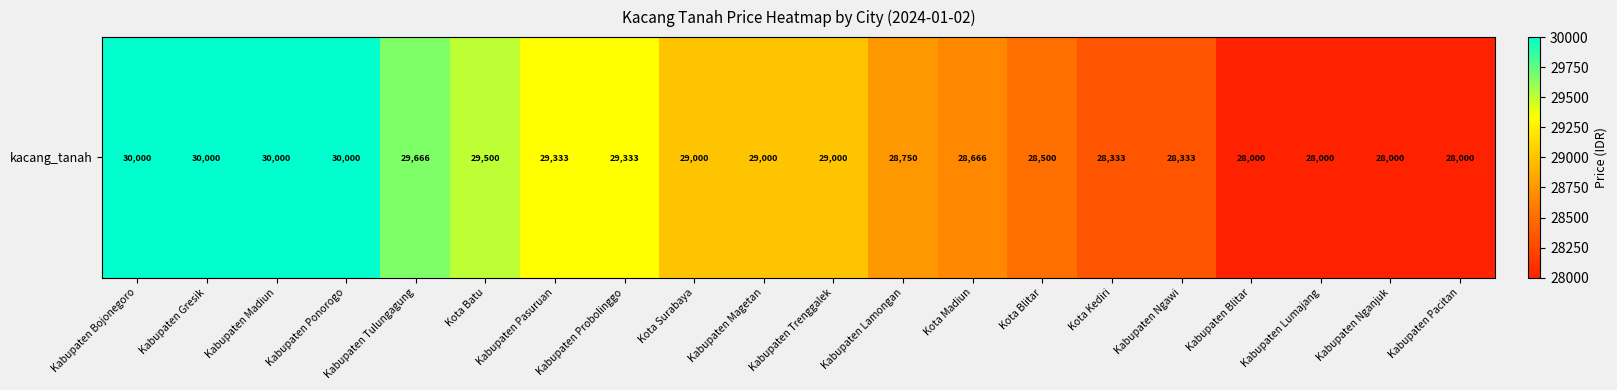

The chart shows a value of 40365 at Kabupaten Lamongan. True or false?

False